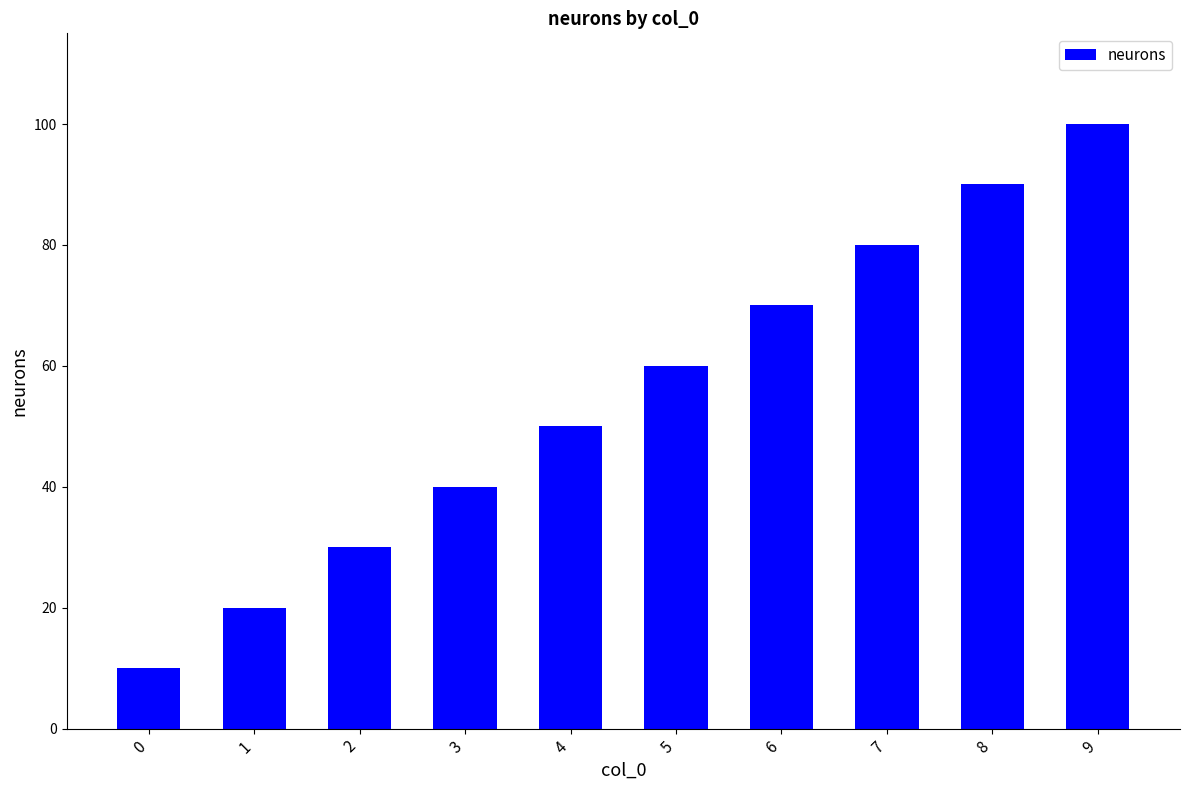

Does the chart contain any negative values?

No